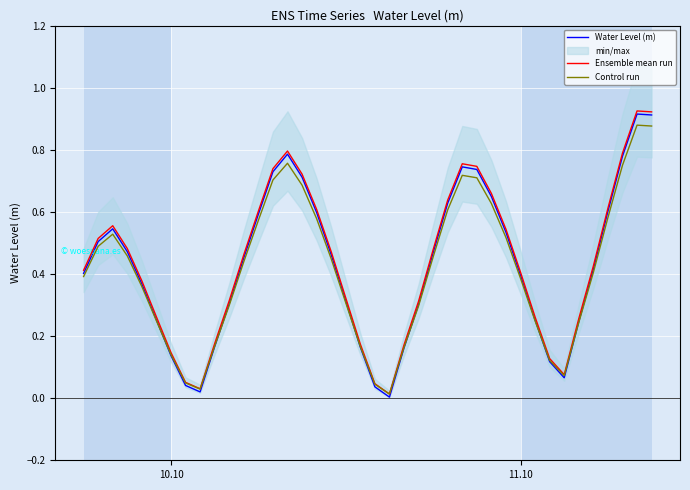

True or false: Ensemble mean run and Control run cross at least once.

False